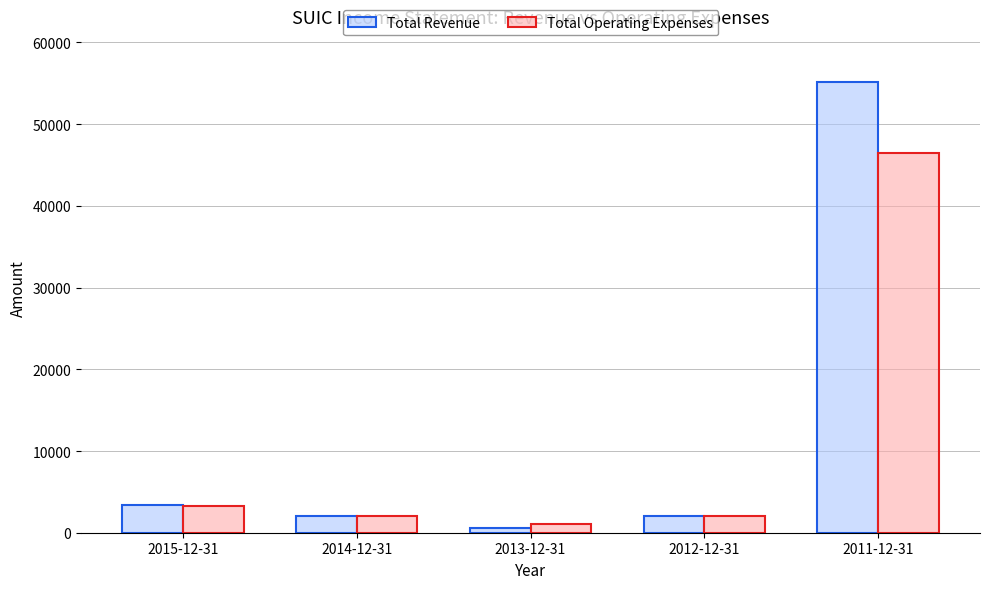

What is the difference between the maximum and minimum values in the Total Operating Expenses series?

45400